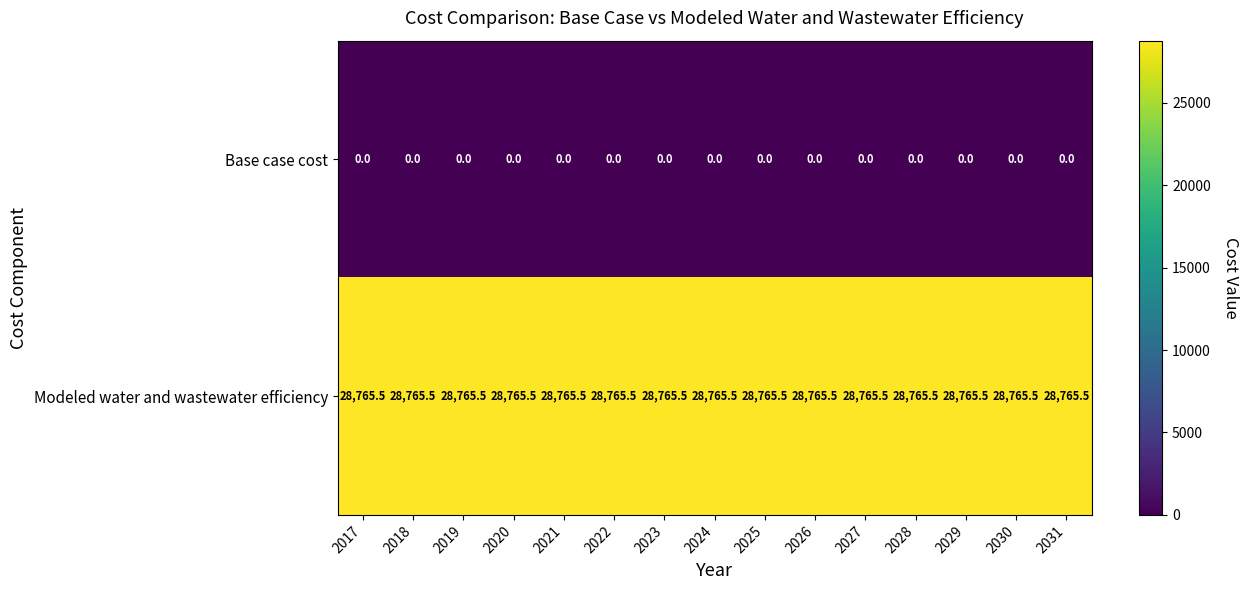

At how many categories does at least one series exceed 24424?

15